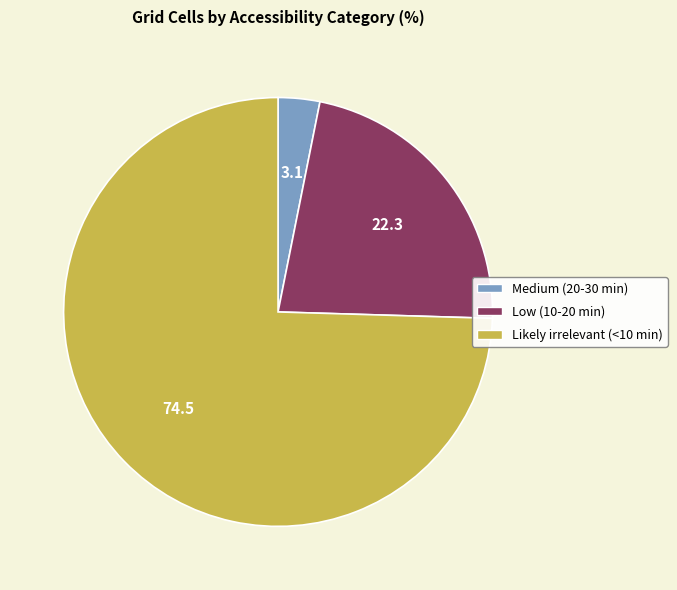

Which category accounts for the majority?

Likely irrelevant (<10 min)